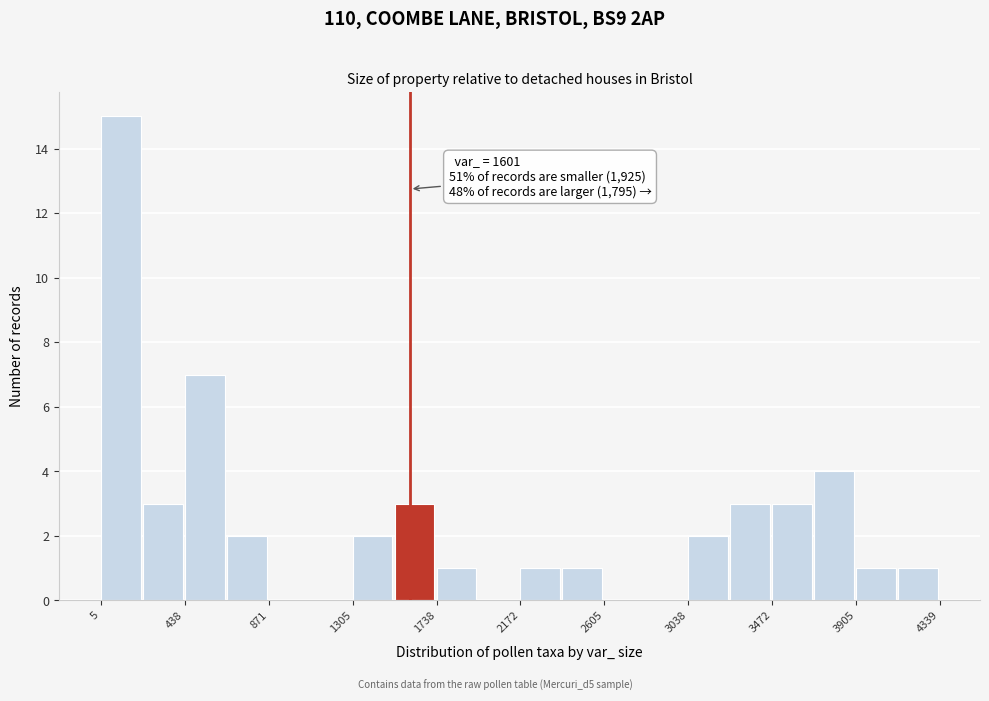

Which range on the x-axis has the tallest bar?

0 to 200